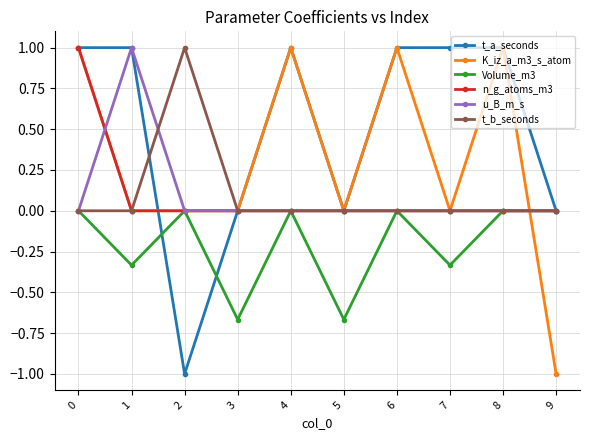

Between 1 and 7, which series saw the biggest shift?

u_B_m_s